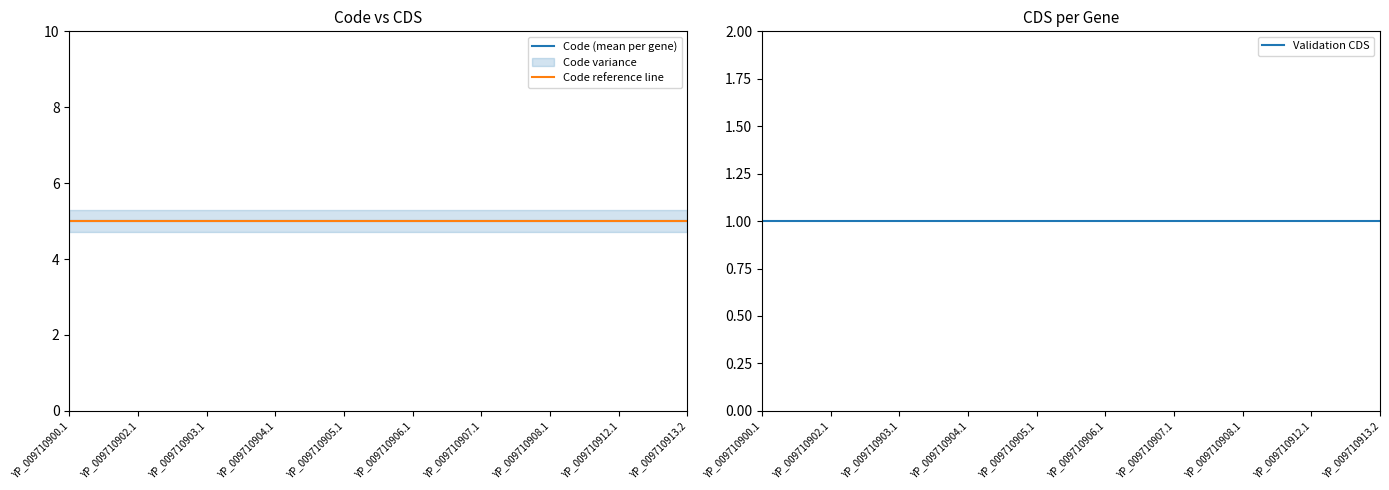

At how many categories does at least one series exceed 3?

10